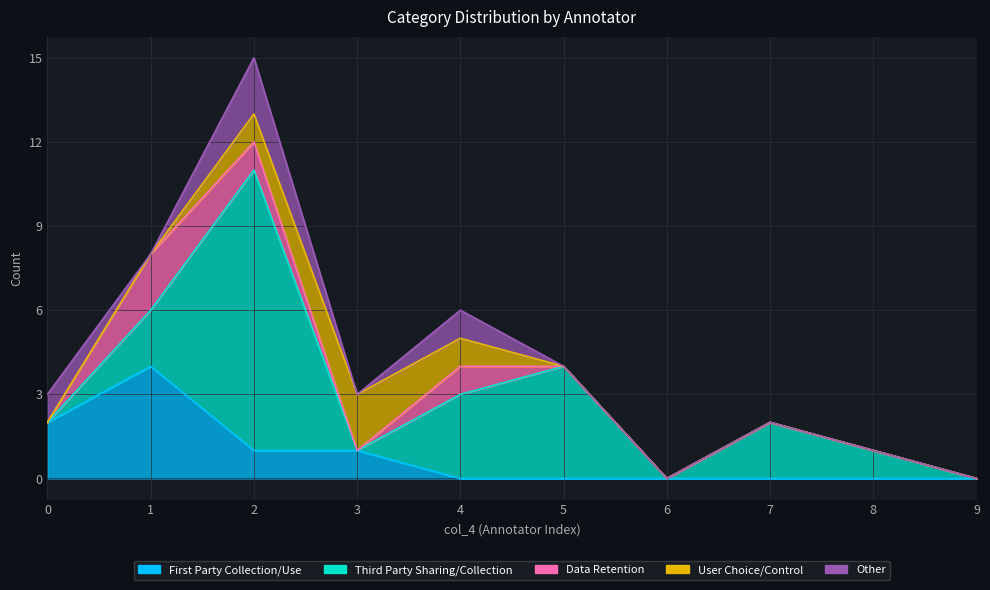

How many distinct data groups are displayed?

5